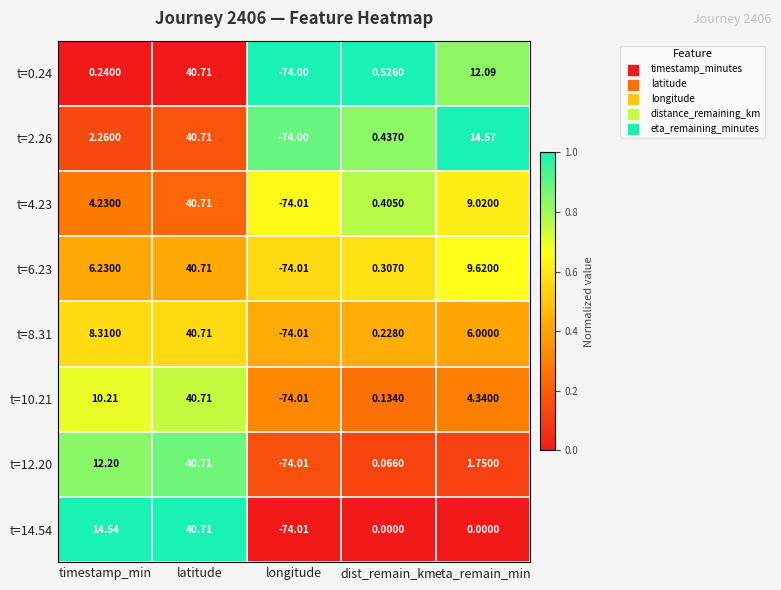

Rank the categories by t=0.24 value from highest to lowest.

latitude, eta_remain_min, dist_remain_km, timestamp_min, longitude